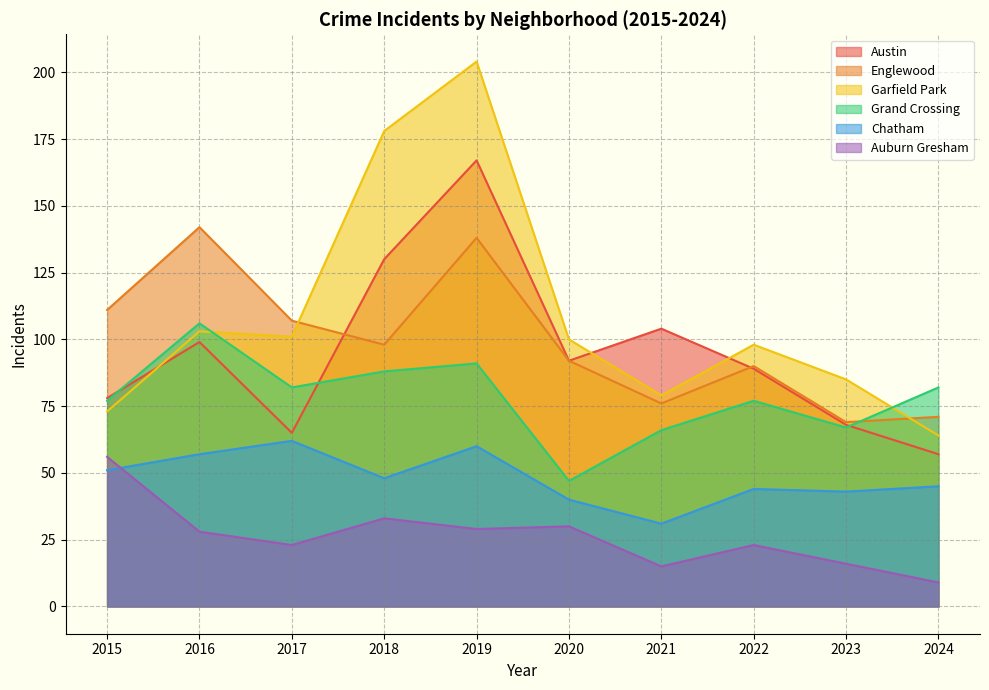

The value of Auburn Gresham at 2022 is 23. True or false?

True